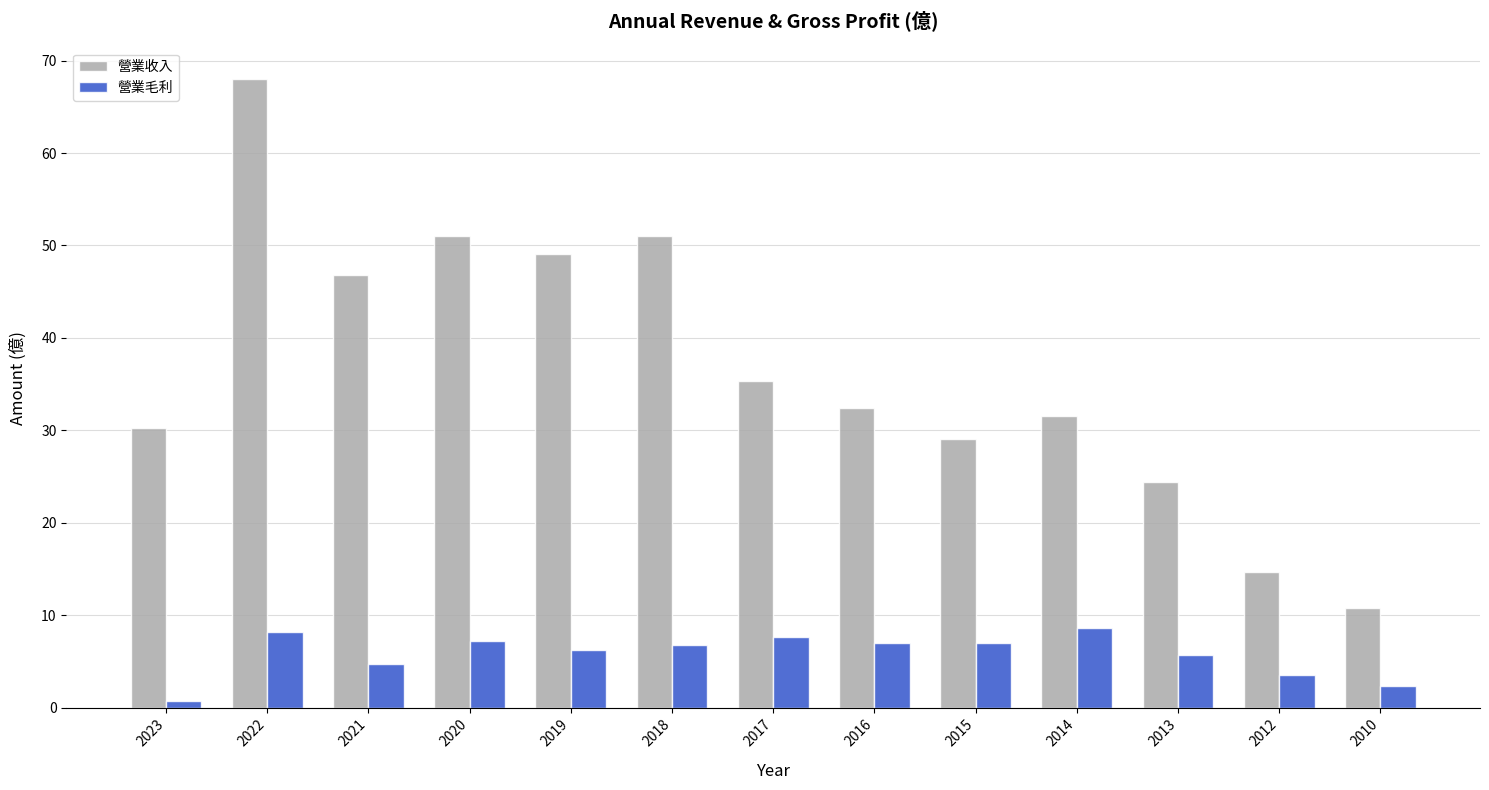

List the series in order of their overall mean, highest first.

營業收入, 營業毛利